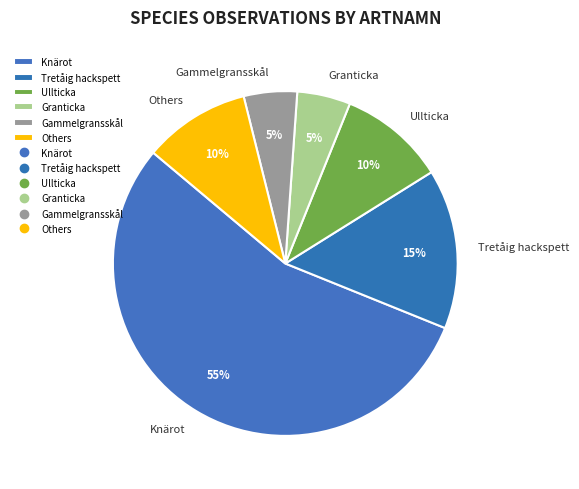

Is there any slice that represents more than half of the pie?

Yes